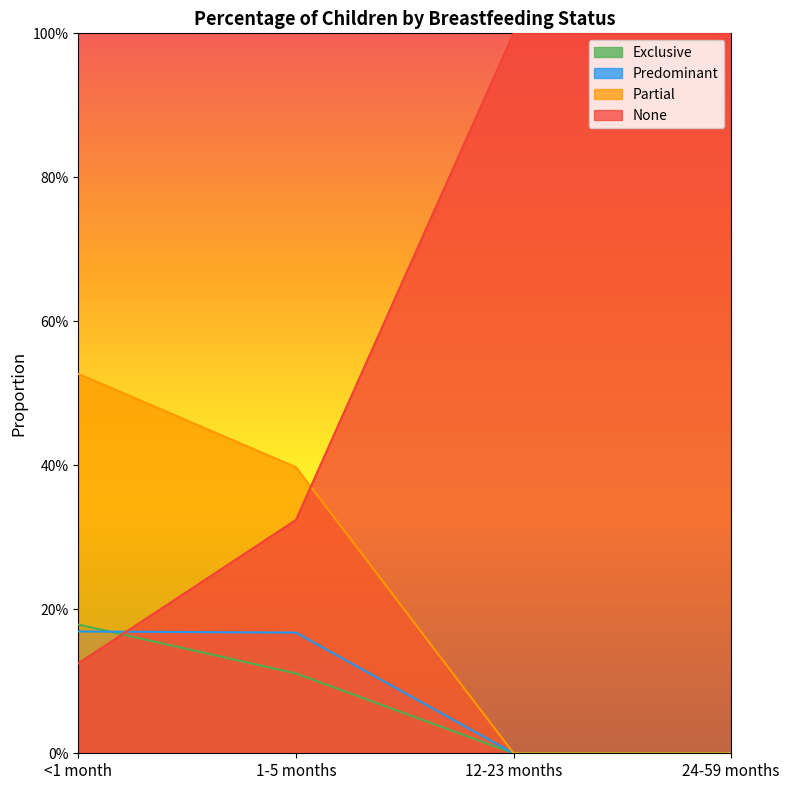

What are all the series names shown in the legend?

Exclusive, Predominant, Partial, None